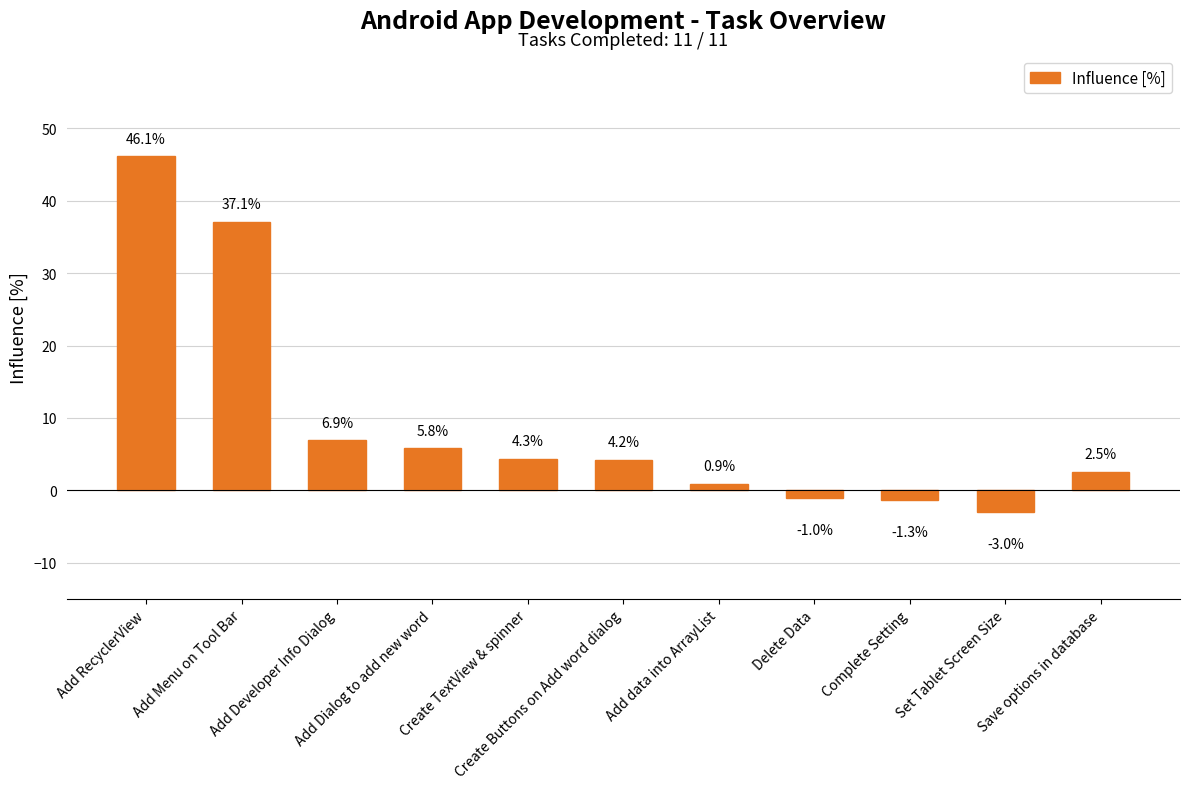

What is the value of the 9th bar from the left?

-1.3